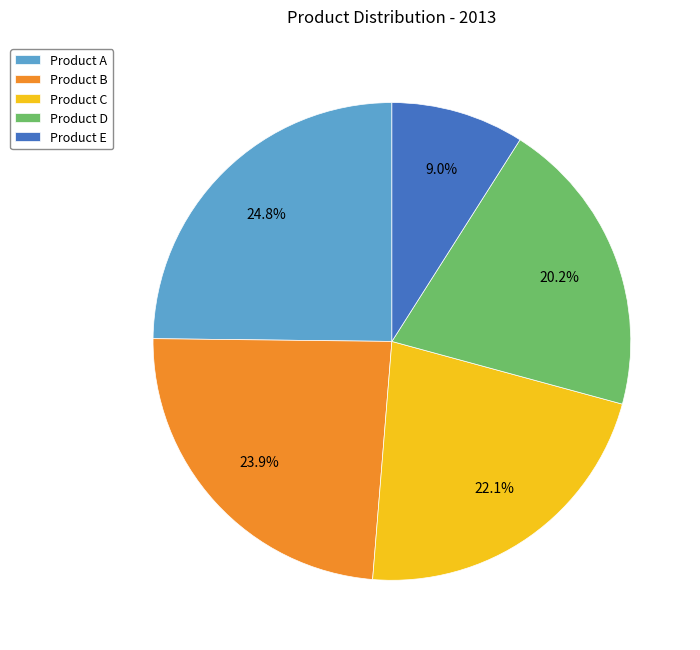

True or false: Product D accounts for 20% of the total.

True